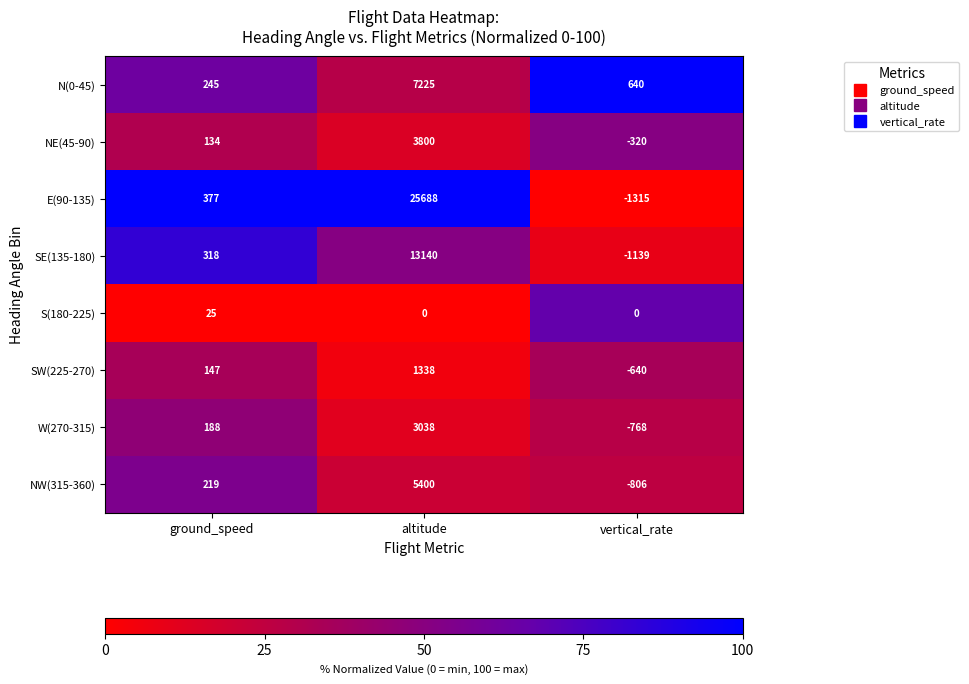

The value of NW(315-360) at ground_speed is 313. True or false?

False